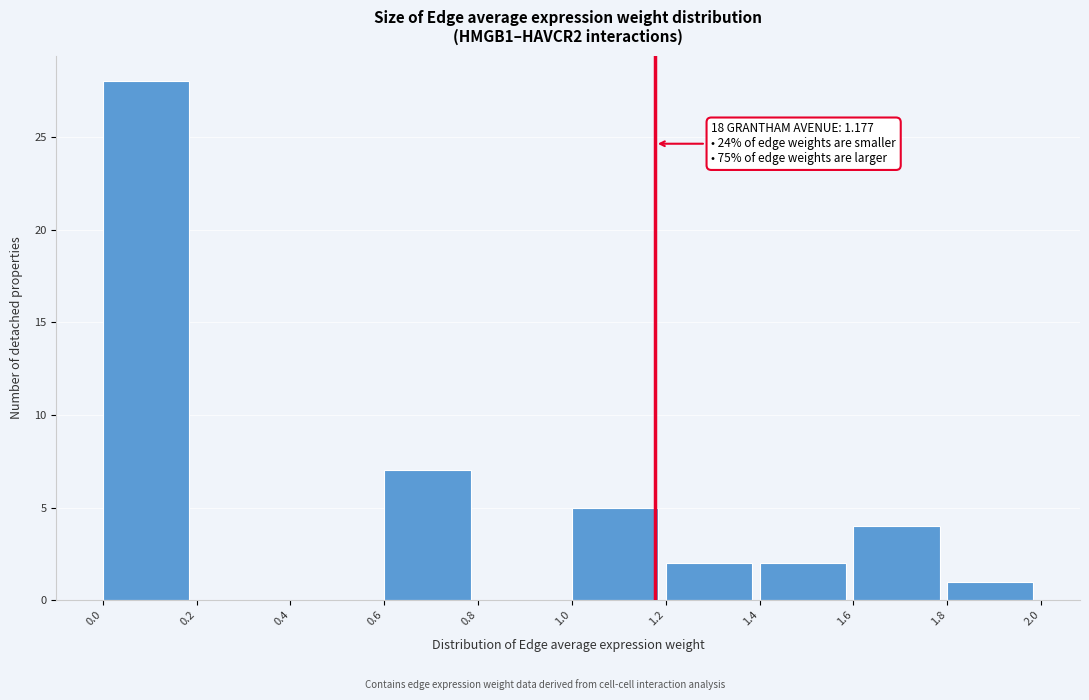

Which range on the x-axis has the tallest bar?

0.0 to 0.2